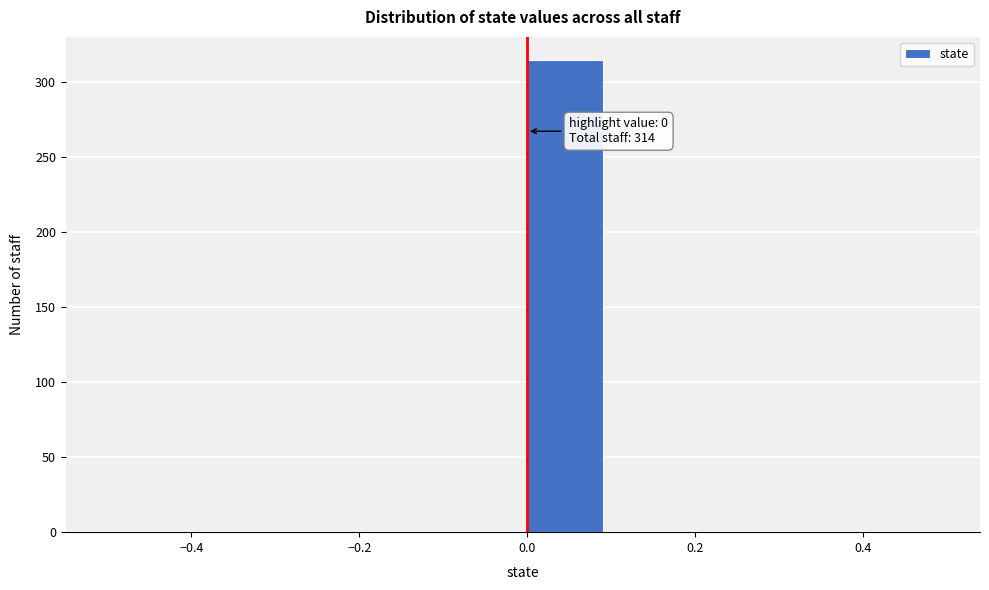

Which range on the x-axis has the tallest bar?

0.0 to 0.1